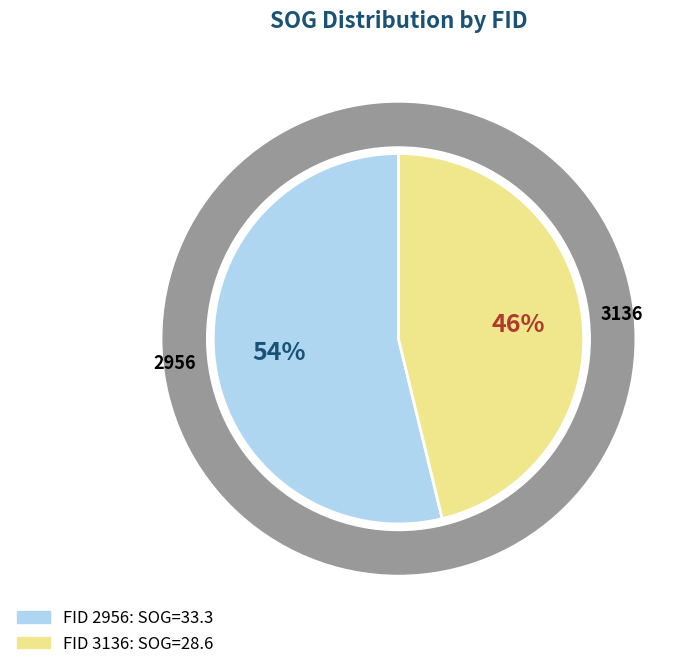

To the nearest percent, what is the difference between the 2956 and 3136 slice percentages?

8%